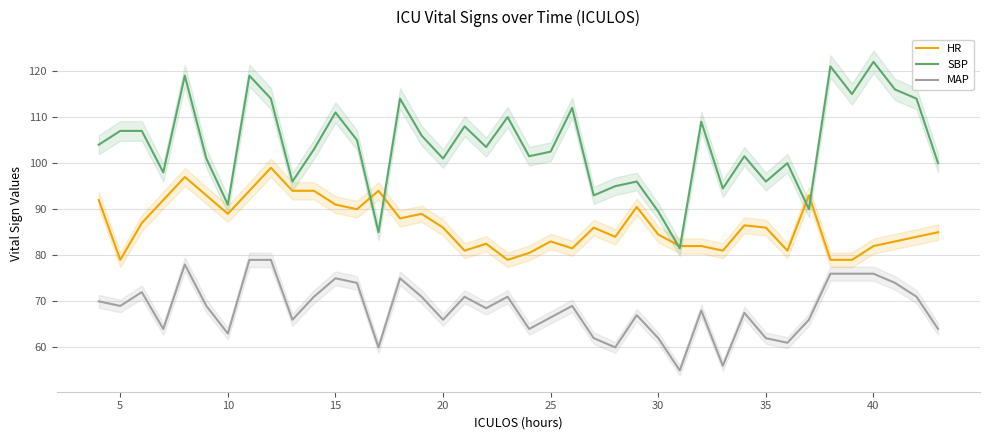

True or false: HR and MAP intersect in this chart.

False